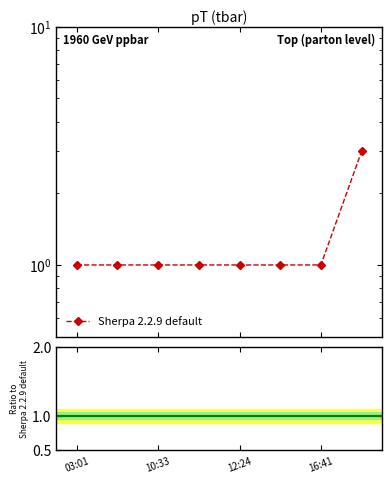

Reading left to right, list all the values displayed in this chart.

1	1	1	1	1	1	1	3